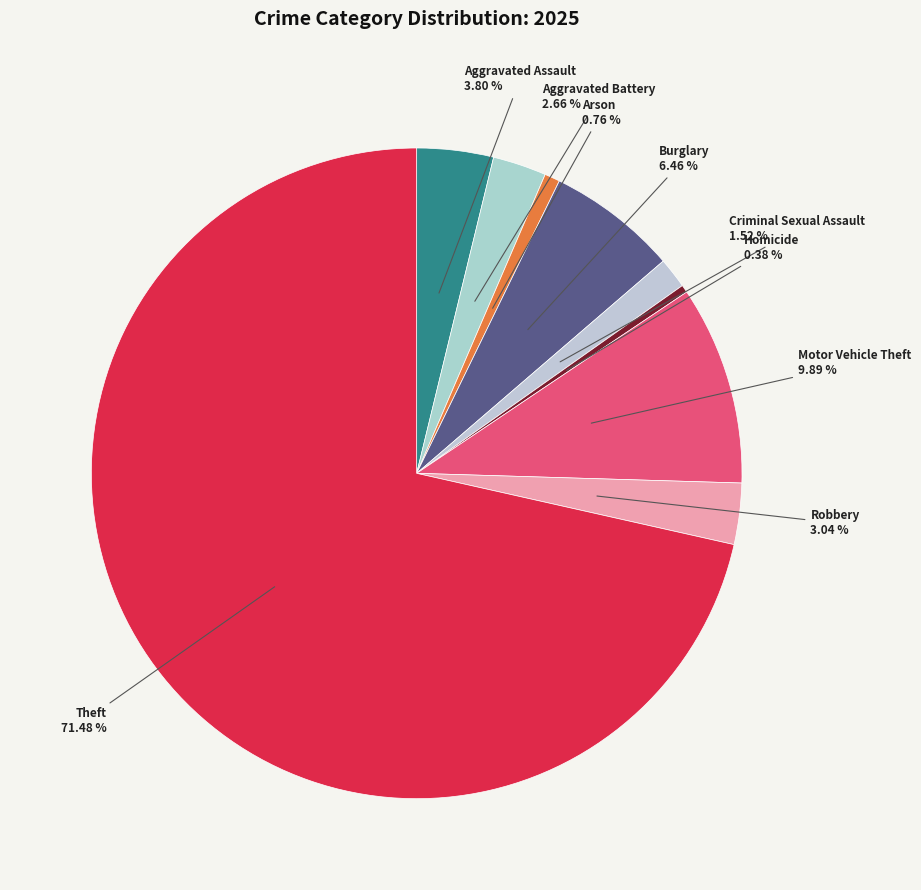

How many slices are in this pie chart?

9